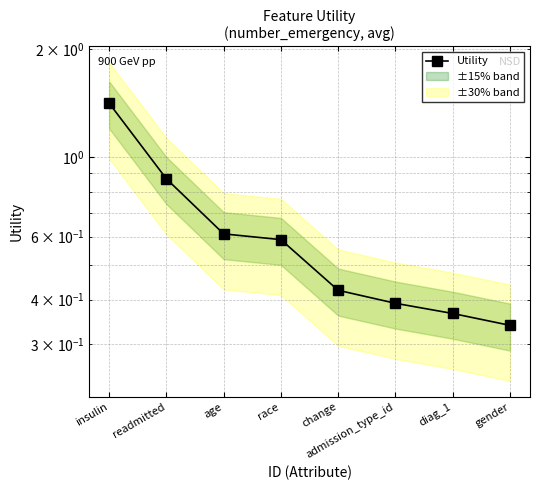

What is the label of the 4th point from the right?

change